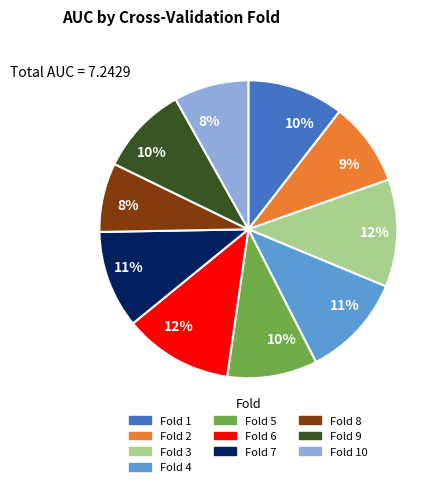

Does any single category account for the majority?

No